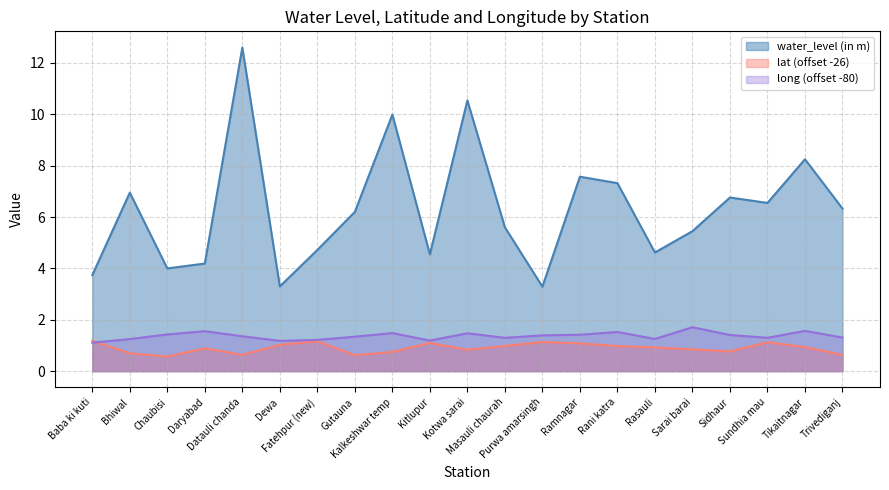

How many series are shown in this chart?

3